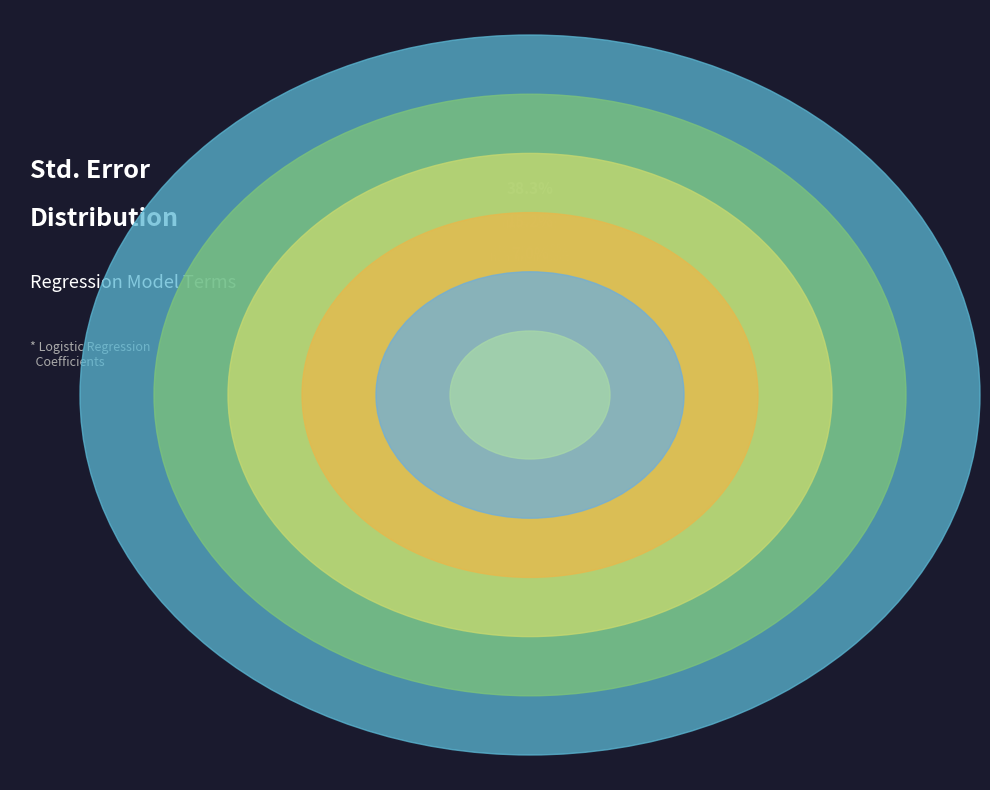

What is the total percentage of log10(area) and (Intercept)?

45.3%